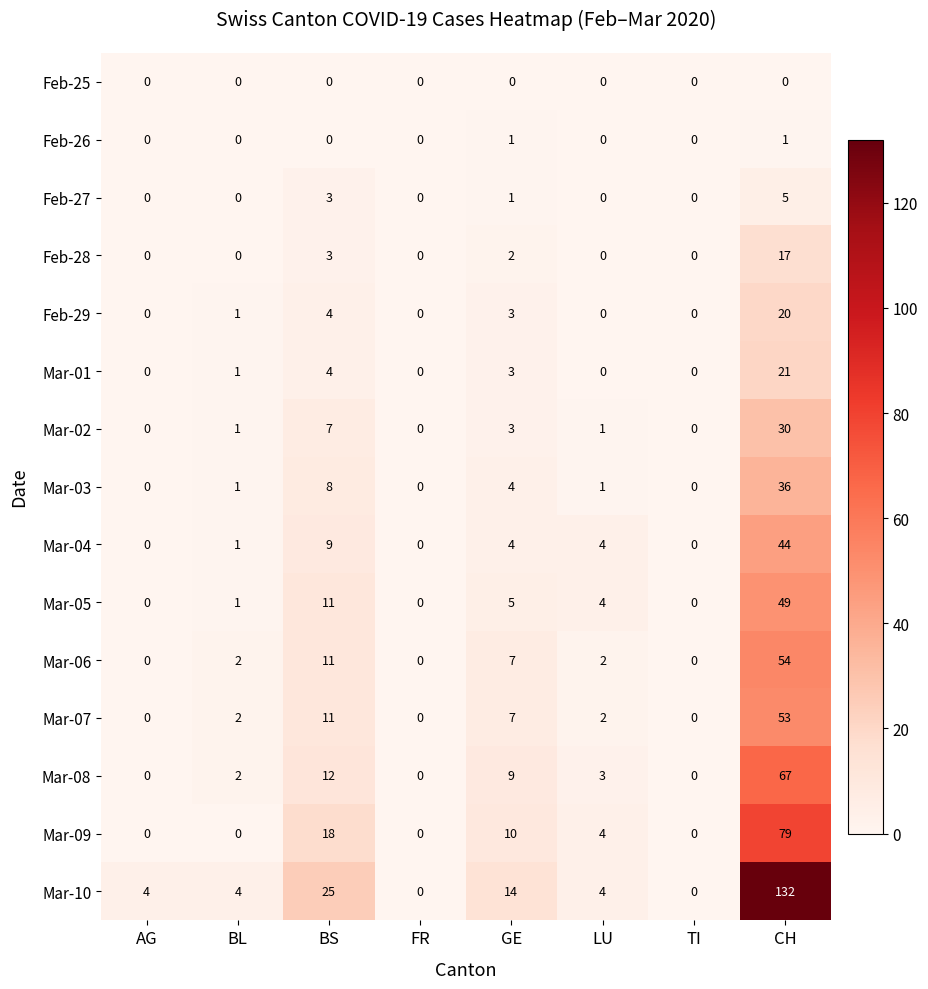

What is the sum of all Mar-08 values?

93